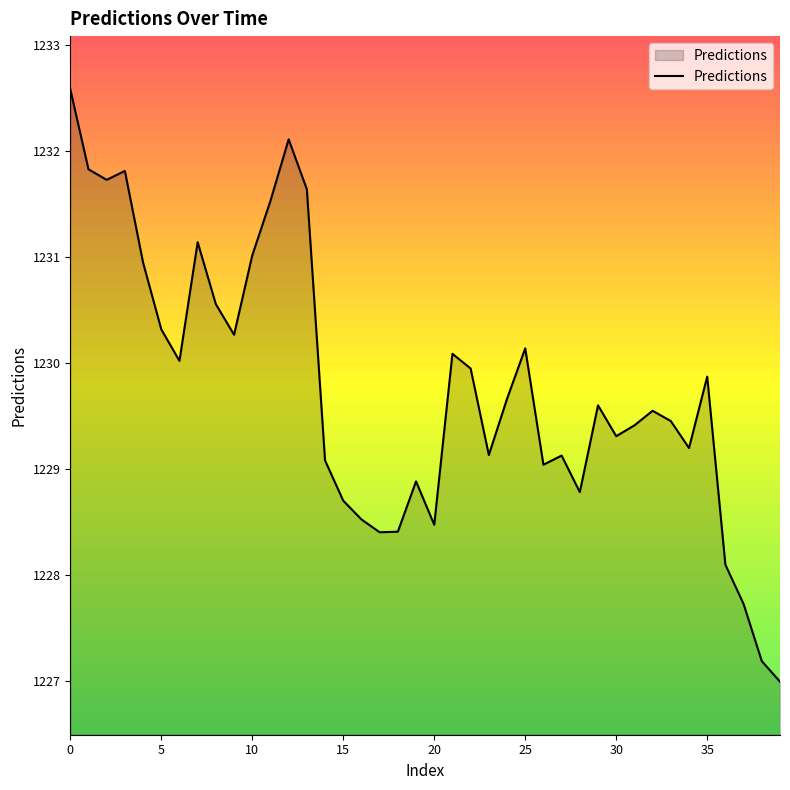

What is the maximum value shown in the chart?

1232.6